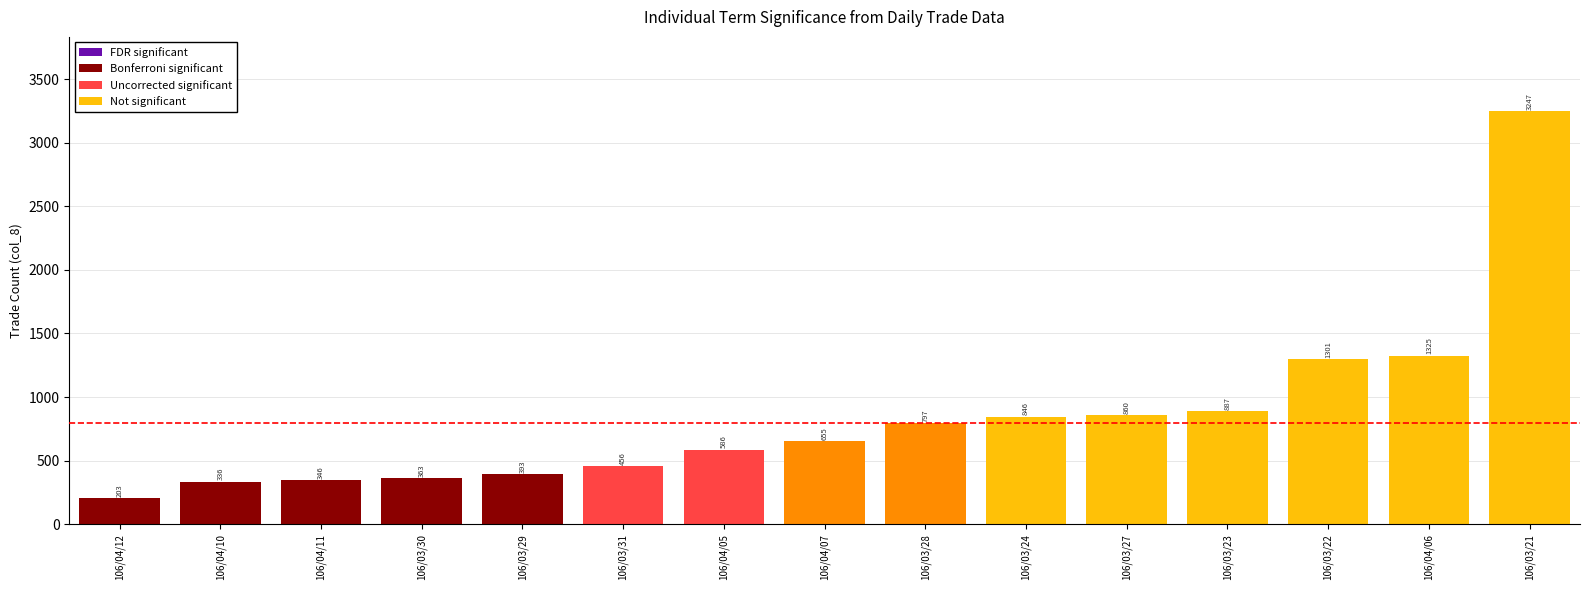

Rank the categories by value from highest to lowest.

106/03/21, 106/04/06, 106/03/22, 106/03/23, 106/03/27, 106/03/24, 106/03/28, 106/04/07, 106/04/05, 106/03/31, 106/03/29, 106/03/30, 106/04/11, 106/04/10, 106/04/12